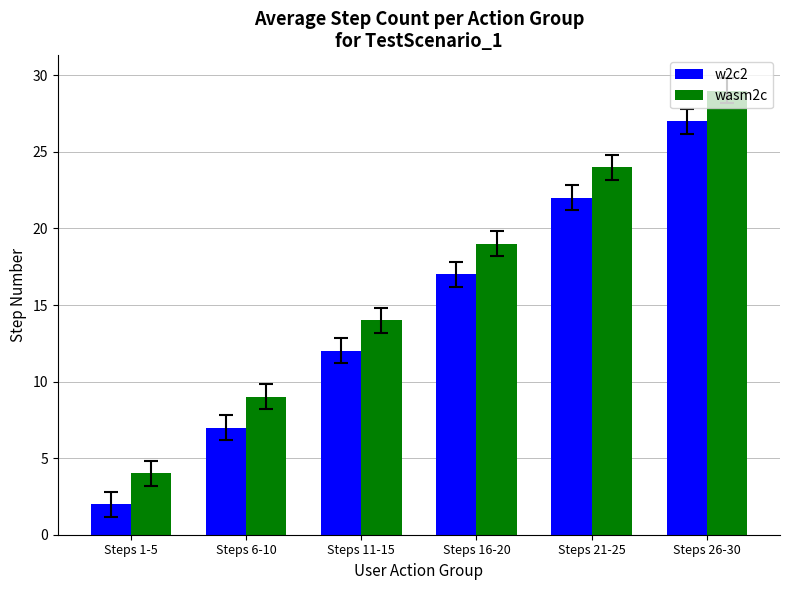

Which category has the highest value across all series?

Steps 26-30